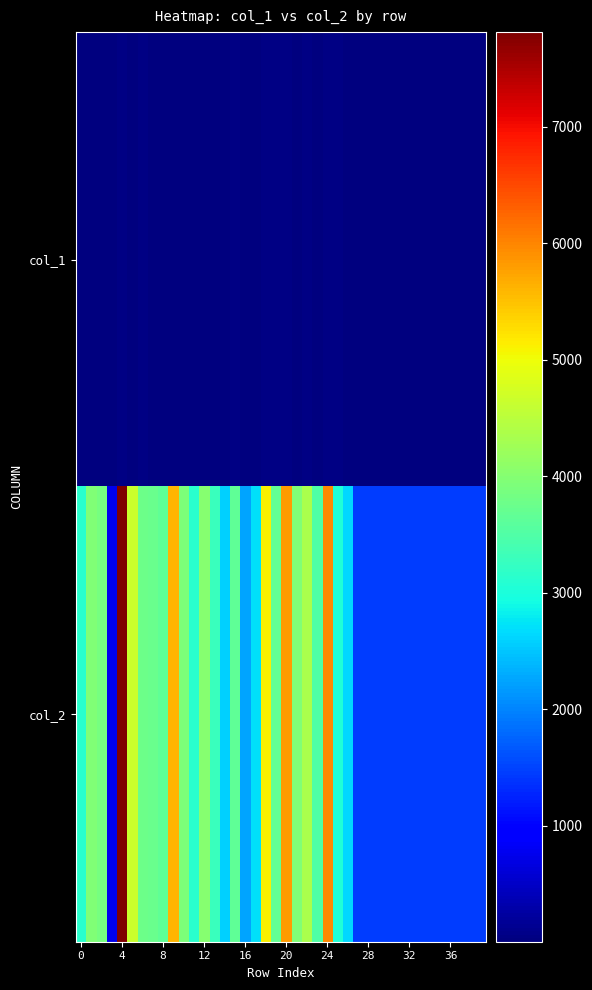

List the series in order of their peak value, highest first.

col_2, col_1